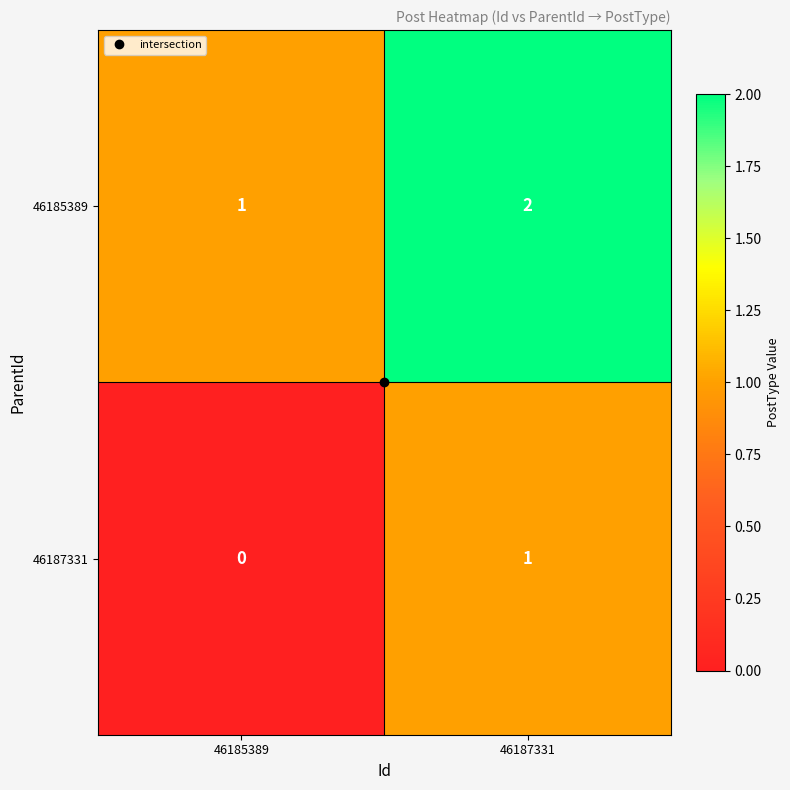

At which category is the sum across all series the highest?

46187331